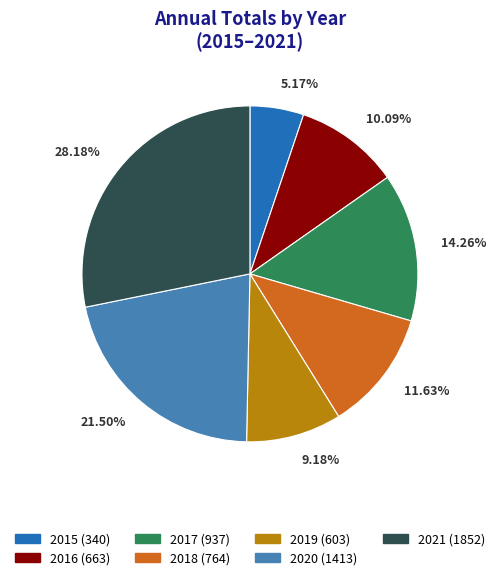

Rank the categories by value from lowest to highest.

2015, 2019, 2016, 2018, 2017, 2020, 2021